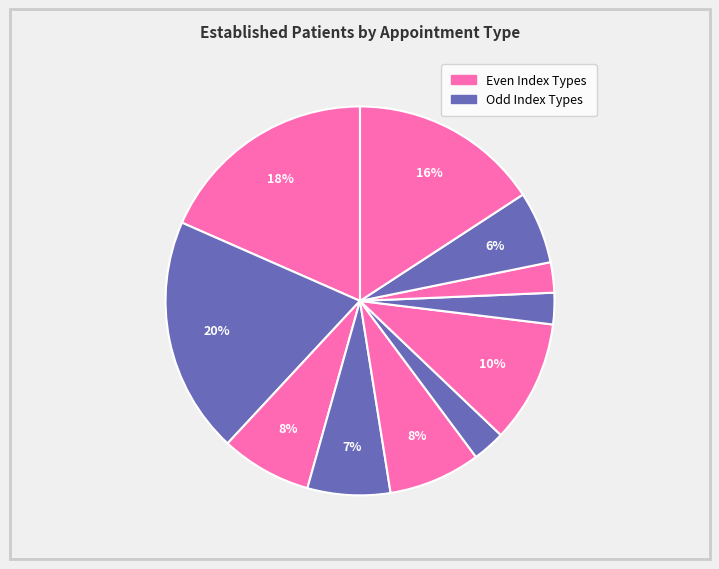

How many segments does this pie chart have?

11